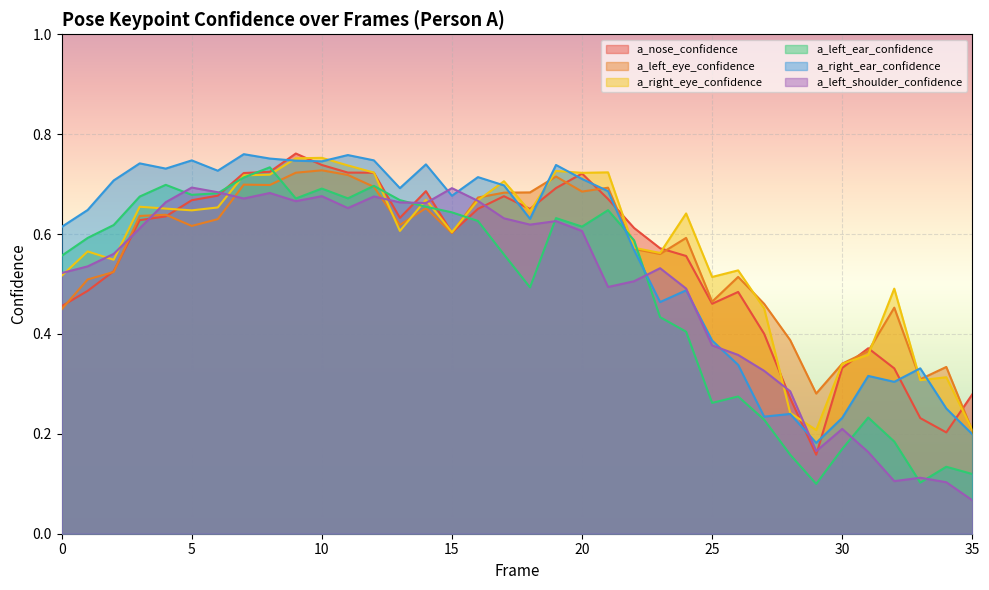

Rank the series by their maximum value, from highest to lowest.

a_nose_confidence, a_right_ear_confidence, a_right_eye_confidence, a_left_ear_confidence, a_left_eye_confidence, a_left_shoulder_confidence